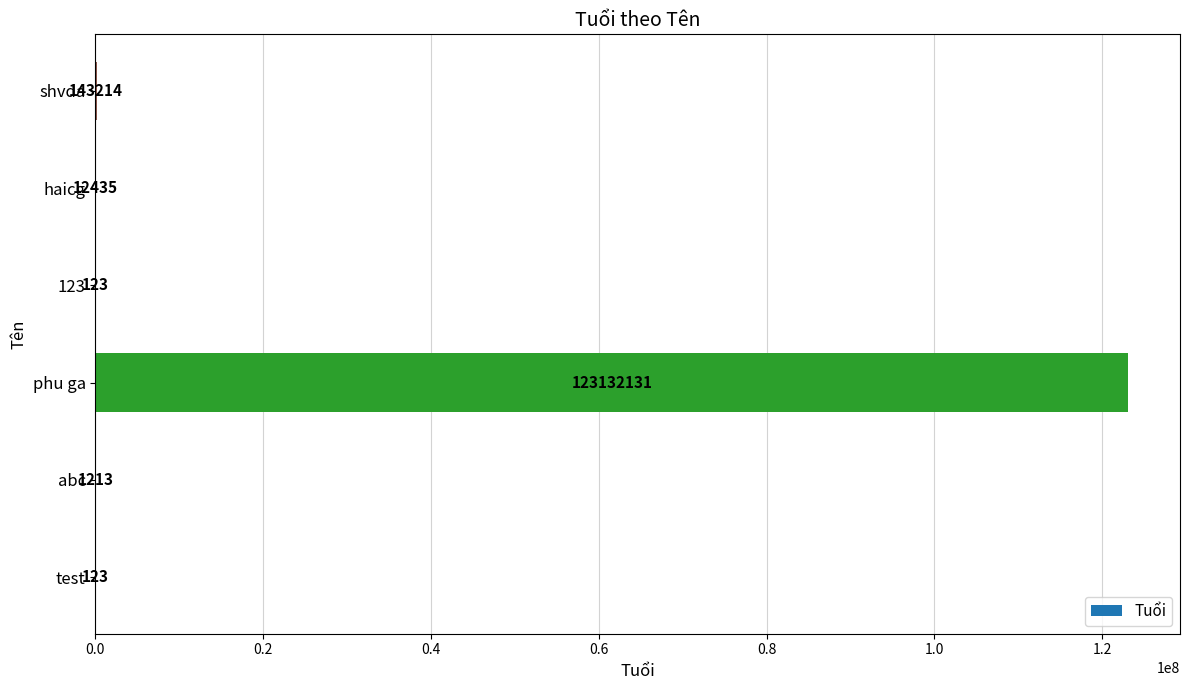

Reading bottom to top, list all the values displayed in this chart.

test=123	abc=1213	phu ga=123132131	123=123	haicg=12435	shvda=143214